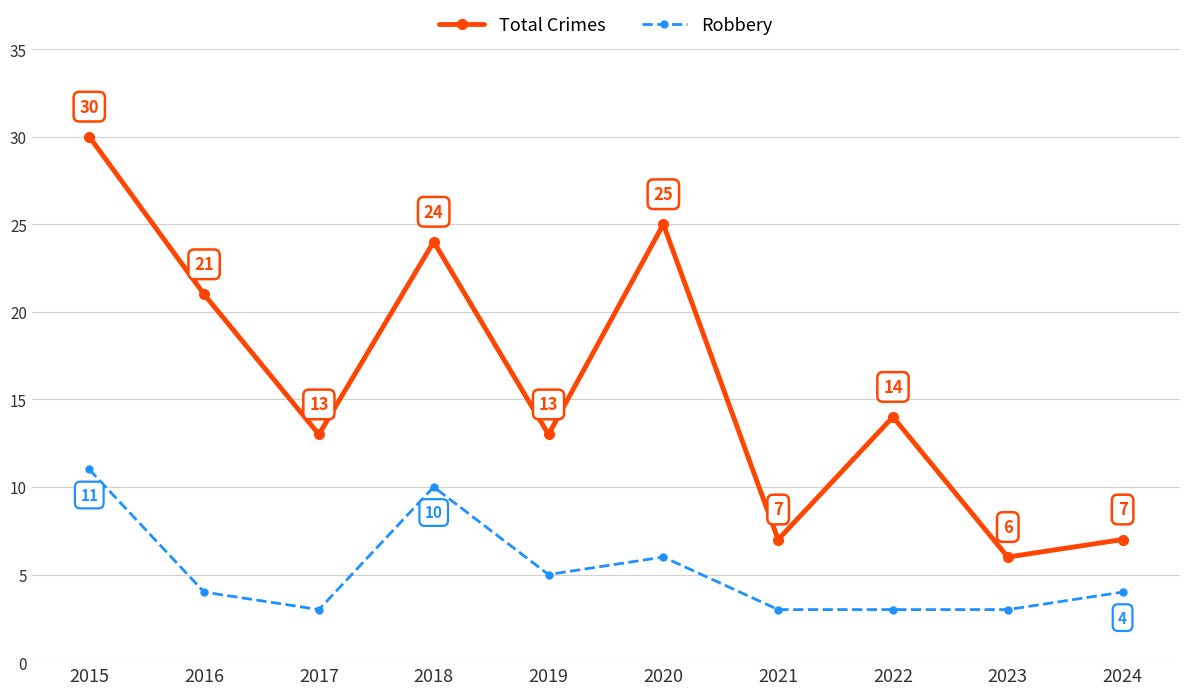

At which category is the sum across all series the highest?

2015